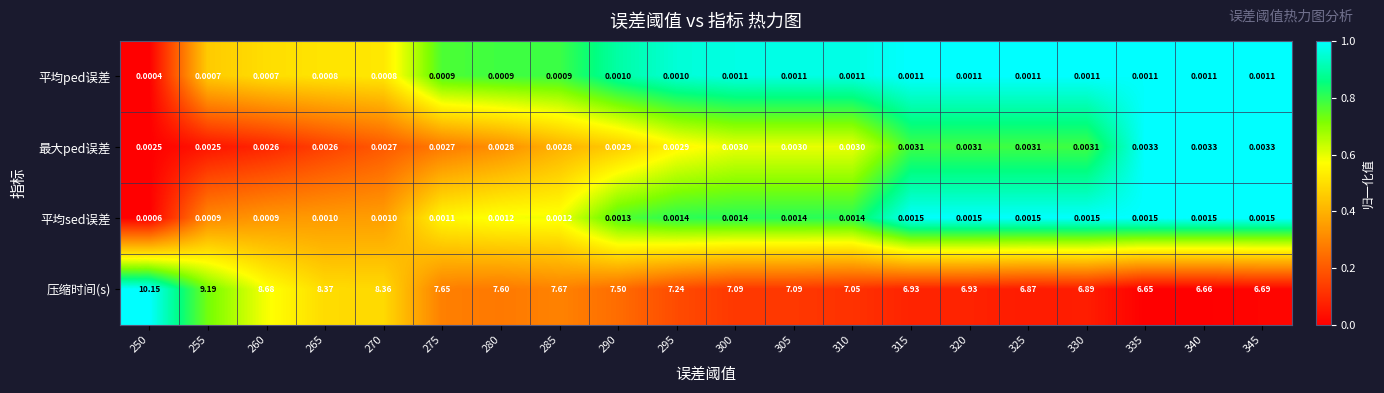

Which series has the largest total across all categories?

压缩时间(s)